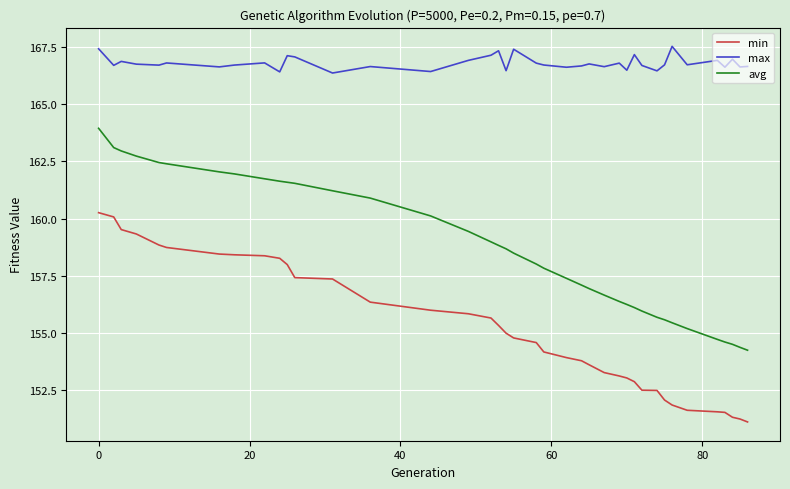

What is the average value of the avg series?

158.7